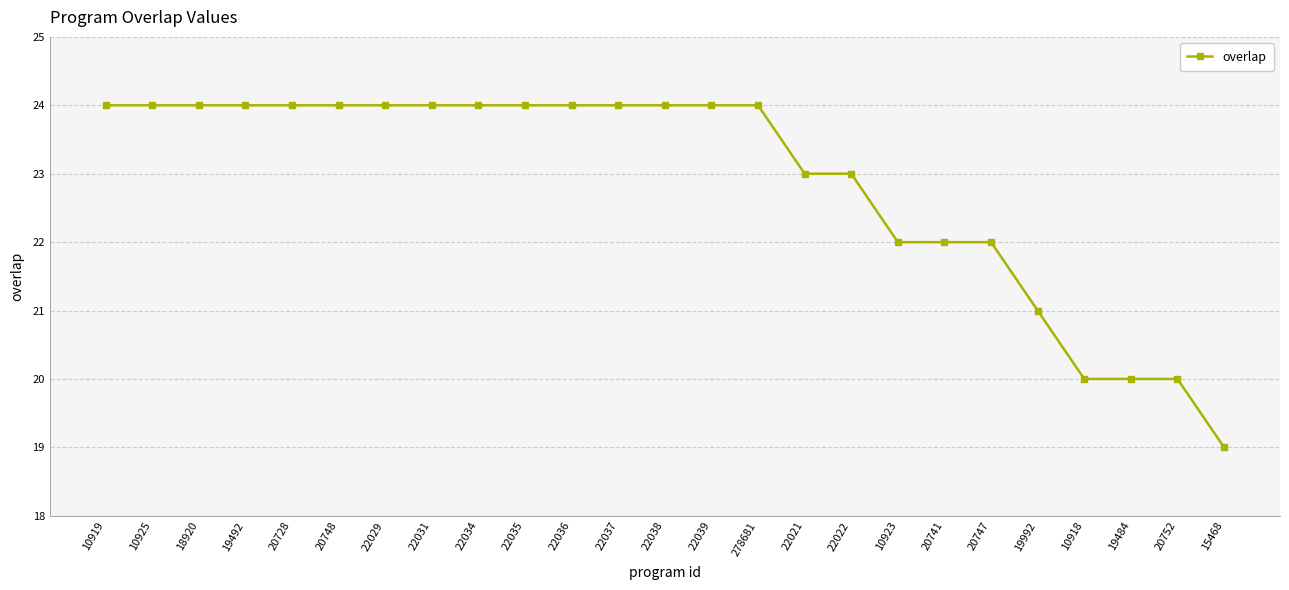

Which label corresponds to the smallest value in the chart?

15468